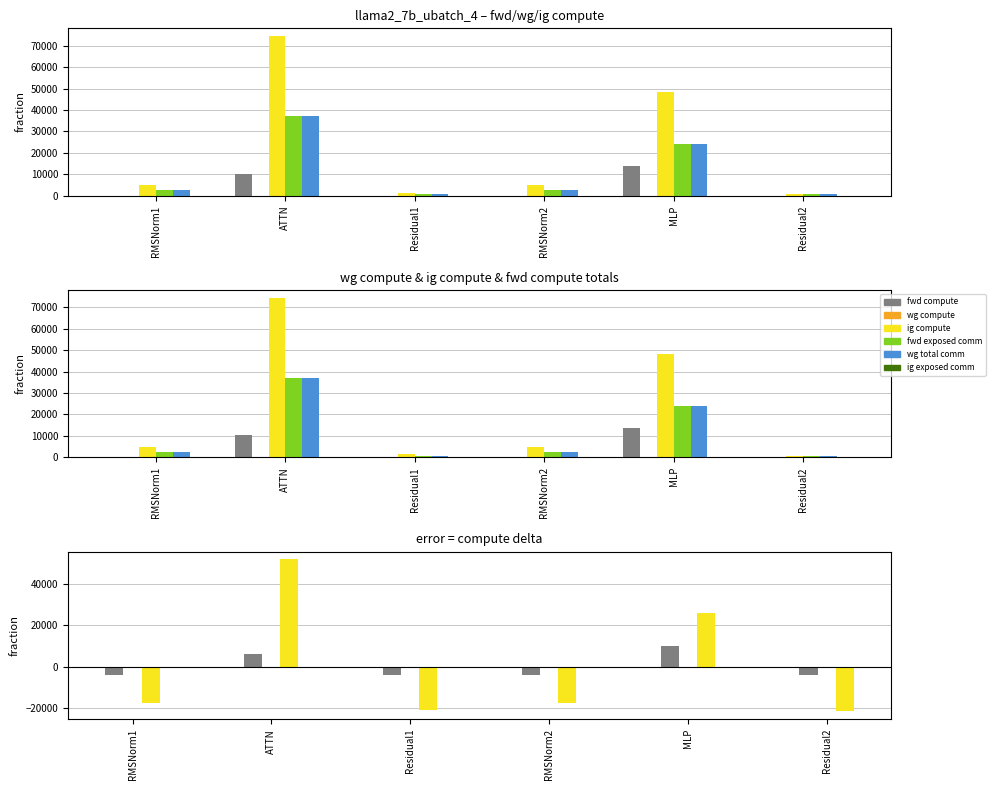

What are all the series names shown in the legend?

wg total comm, ig exposed comm, fwd compute, wg compute, ig compute, fwd exposed comm